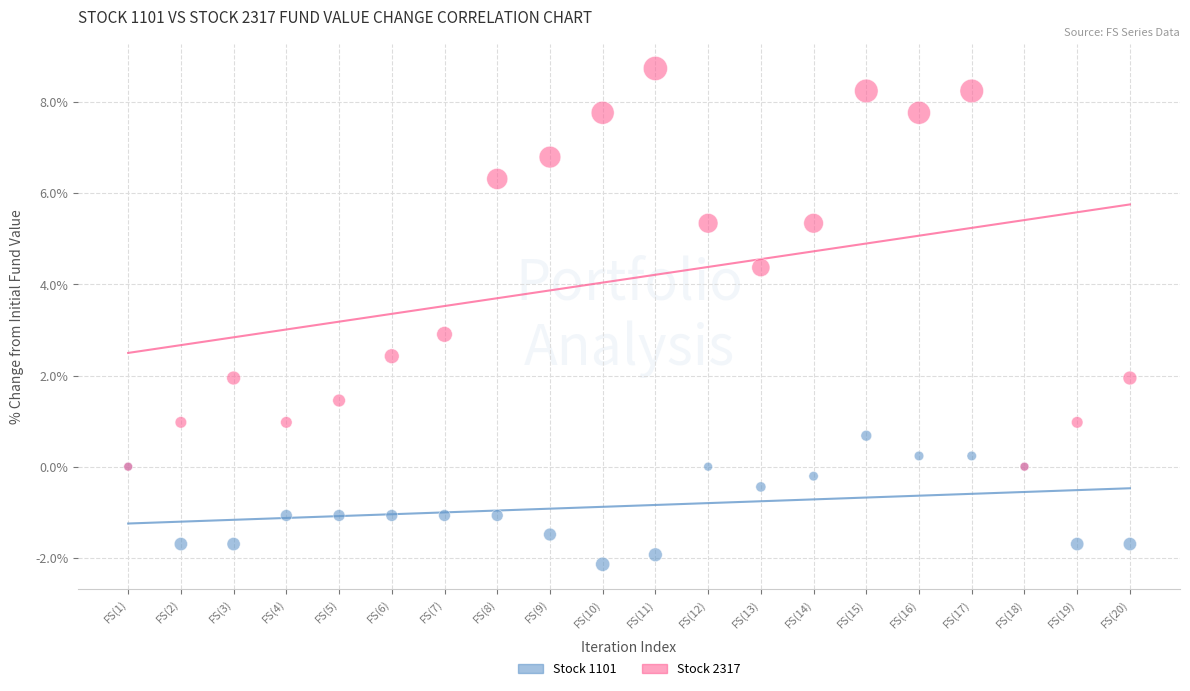

In the Stock 2317 series, what Y value is closest to 4?

4.4